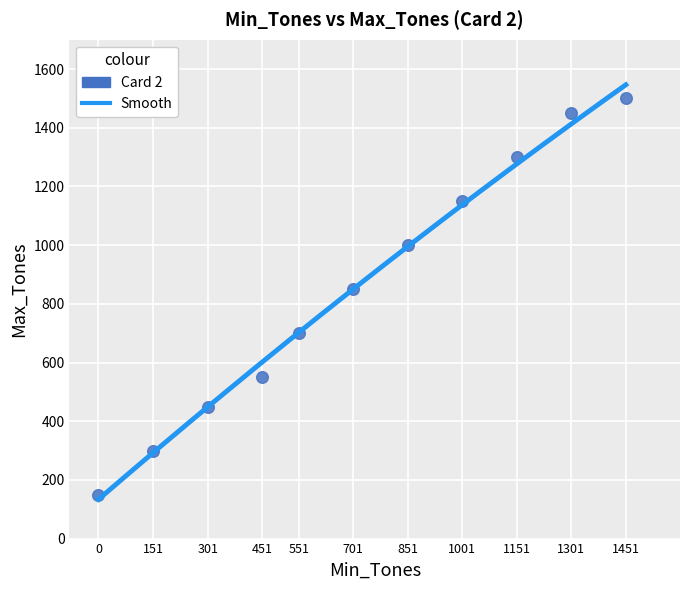

What is the average Y value?

855